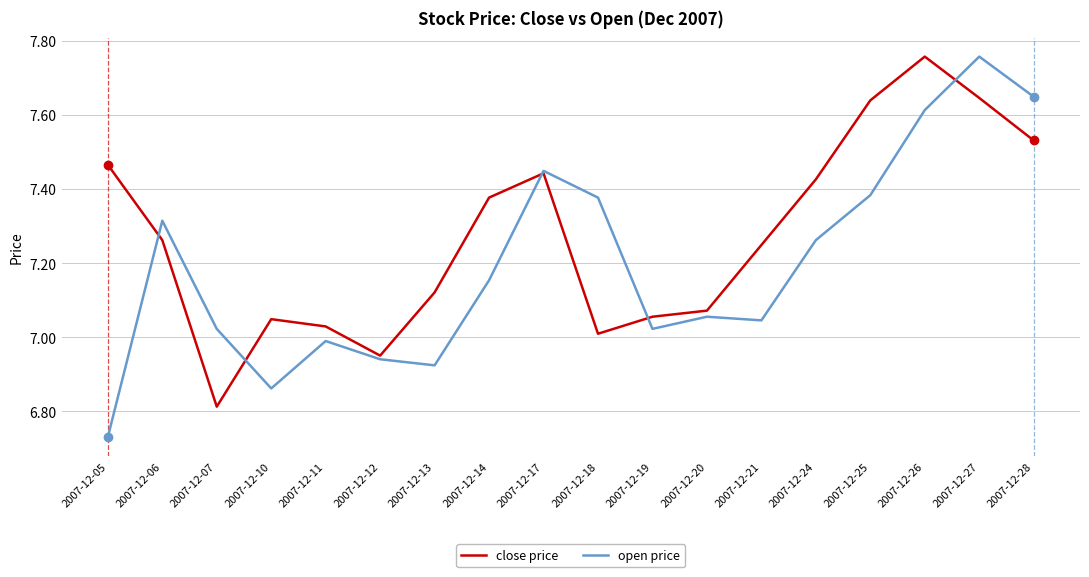

What is the difference between the highest and lowest values at 2007-12-10?

0.2